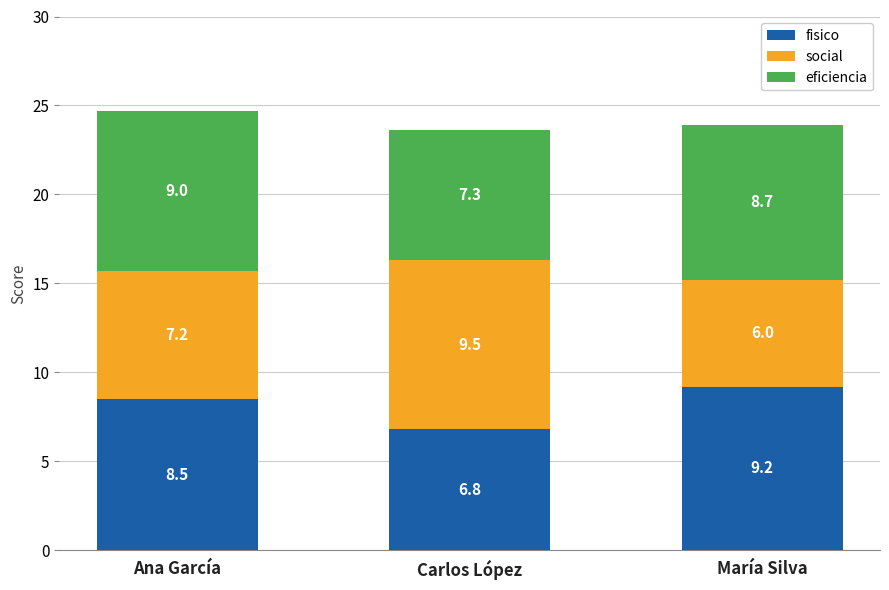

Reading left to right, list the values for the fisico series.

Ana García=8.5	Carlos López=6.8	María Silva=9.2